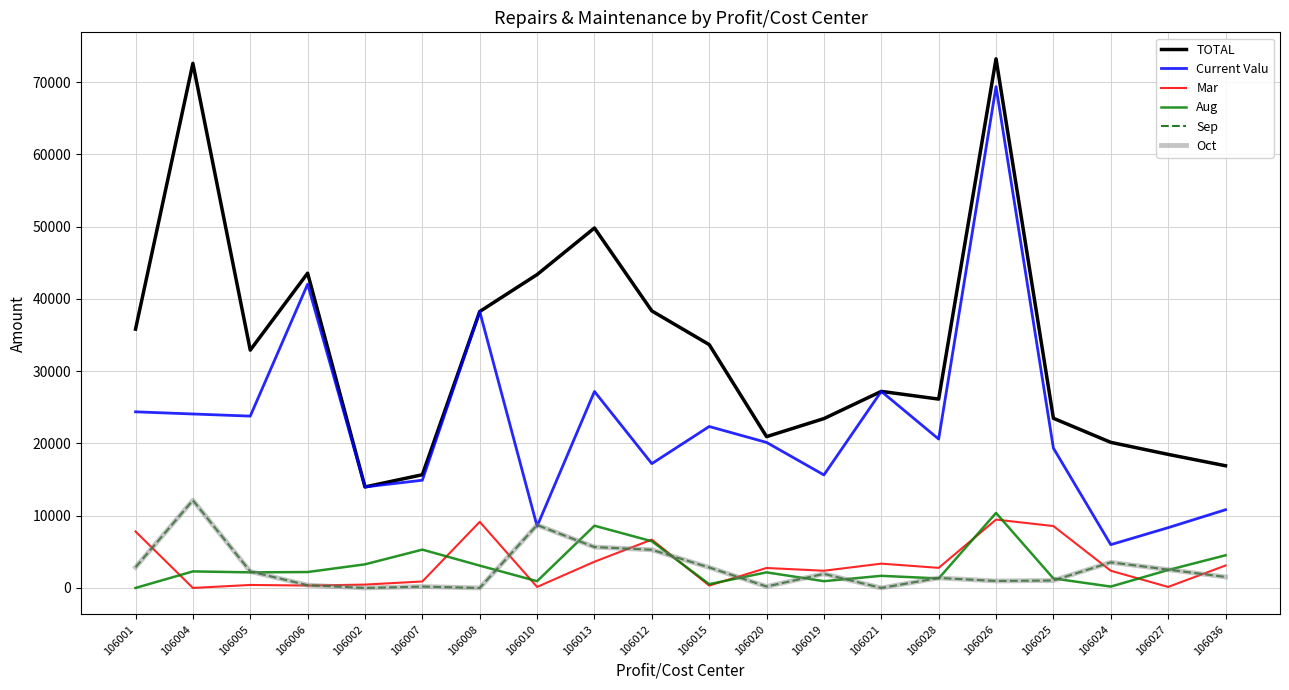

Reading left to right, extract all data points from this chart.

TOTAL: 106001=35819.2	106004=72609.8	106005=32918.9	106006=43564.6	106002=13977.6	106007=15670.3	106008=38262.1	106010=43375.6	106013=49823.0	106012=38342.0	106015=33682.6	106020=20942.3	106019=23440.5	106021=27207.2	106028=26139.7	106026=73242.4	106025=23484.3	106024=20151.2	106027=18488.2	106036=16913.9
Current Valu: 106001=24378.0	106004=24078.5	106005=23784.6	106006=42044.6	106002=13977.6	106007=14910.3	106008=38262.1	106010=8539.4	106013=27190.1	106012=17206.5	106015=22345.2	106020=20142.3	106019=15642.2	106021=27207.2	106028=20605.6	106026=69386.4	106025=19352.7	106024=5990.4	106027=8341.5	106036=10823.1
Mar: 106001=7813.6	106004=0.0	106005=414.0	106006=330.0	106002=463.1	106007=895.0	106008=9153.8	106010=140.0	106013=3630.9	106012=6685.1	106015=330.0	106020=2761.7	106019=2381.7	106021=3363.3	106028=2780.2	106026=9458.5	106025=8565.9	106024=2381.7	106027=140.0	106036=3101.1
Aug: 106001=0.0	106004=2288.2	106005=2156.7	106006=2201.4	106002=3268.1	106007=5303.2	106008=3091.7	106010=935.0	106013=8613.6	106012=6463.2	106015=524.5	106020=2158.0	106019=935.0	106021=1677.5	106028=1315.0	106026=10383.8	106025=1313.5	106024=190.0	106027=2478.2	106036=4517.7
Sep: 106001=2860.3	106004=12132.8	106005=2283.6	106006=380.0	106002=0.0	106007=190.0	106008=0.0	106010=8709.1	106013=5658.2	106012=5283.9	106015=2834.4	106020=200.0	106019=1949.6	106021=0.0	106028=1383.5	106026=964.0	106025=1032.9	106024=3540.2	106027=2536.7	106036=1522.7
Oct: 106001=2860.3	106004=12132.8	106005=2283.6	106006=380.0	106002=0.0	106007=190.0	106008=0.0	106010=8709.1	106013=5658.2	106012=5283.9	106015=2834.4	106020=200.0	106019=1949.6	106021=0.0	106028=1383.5	106026=964.0	106025=1032.9	106024=3540.2	106027=2536.7	106036=1522.7